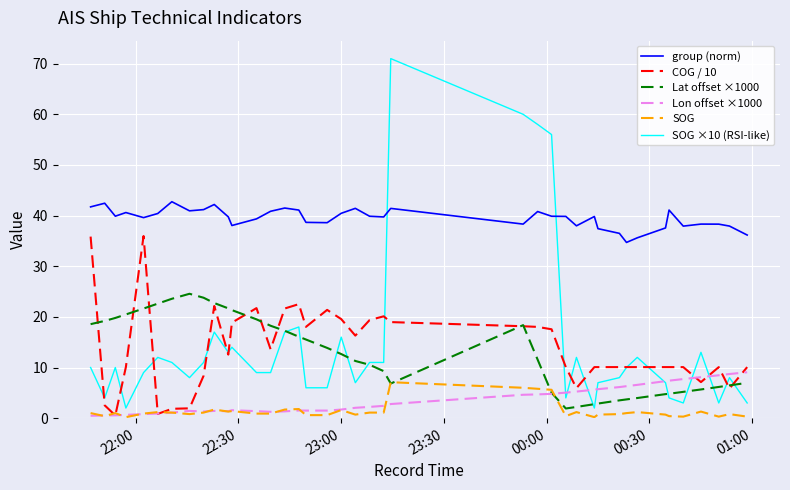

Which series has the largest range (max minus min)?

SOG ×10 (RSI-like)